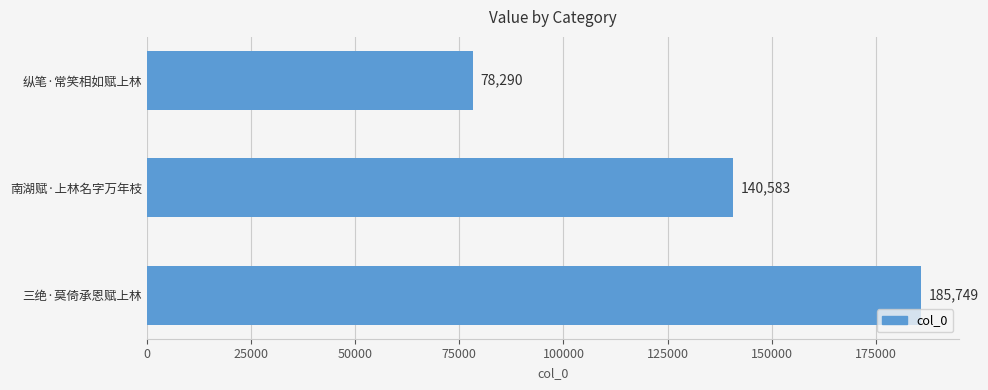

Count the values in the range 78290 to 185749.

3